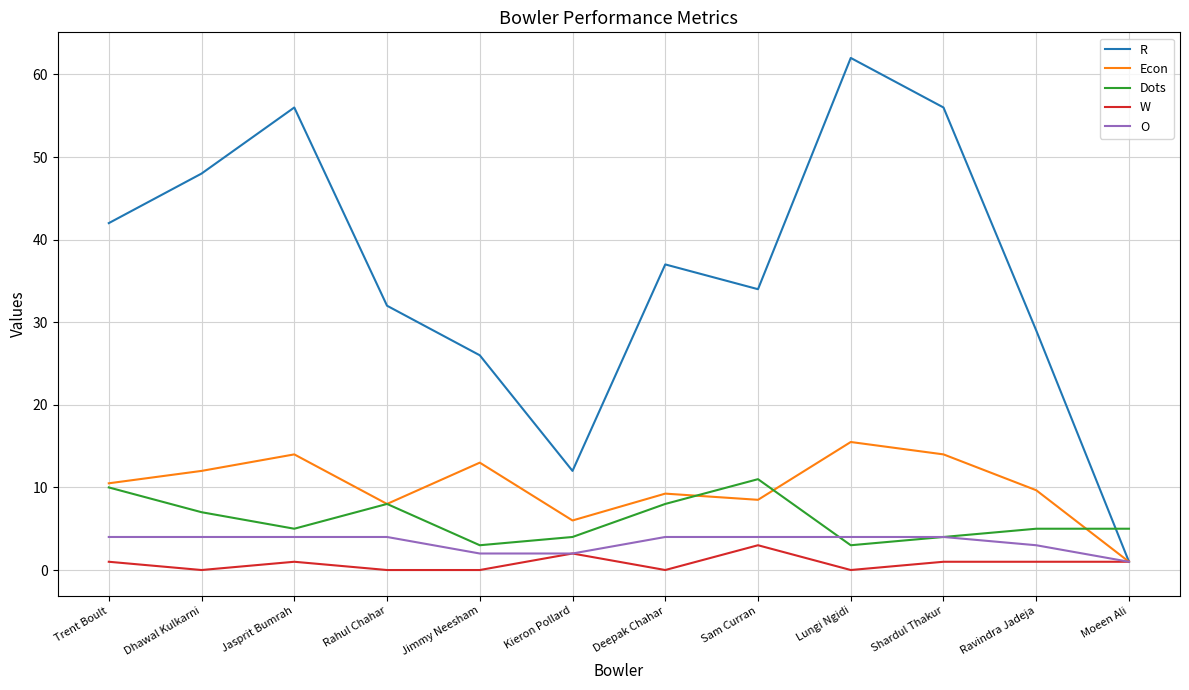

Which series has the largest range (max minus min)?

R